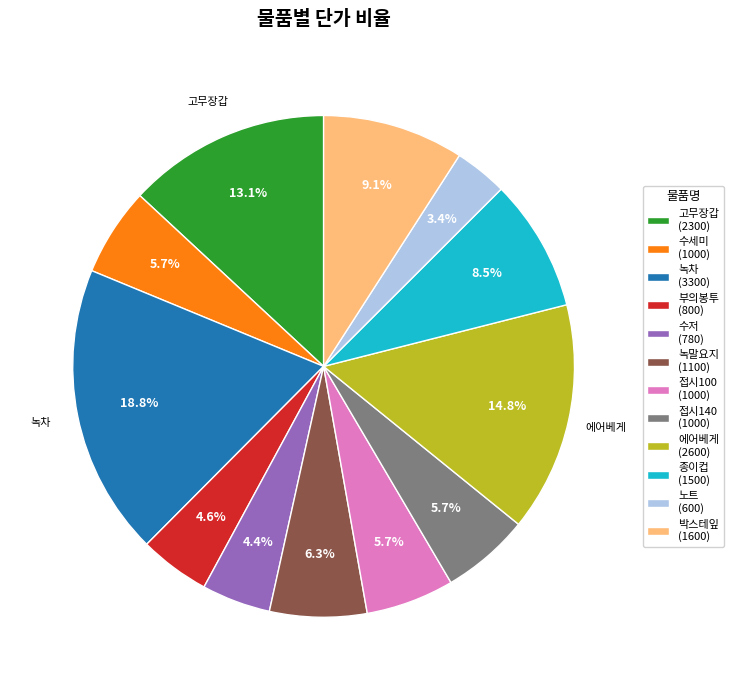

Which category has the biggest portion of the pie?

녹차